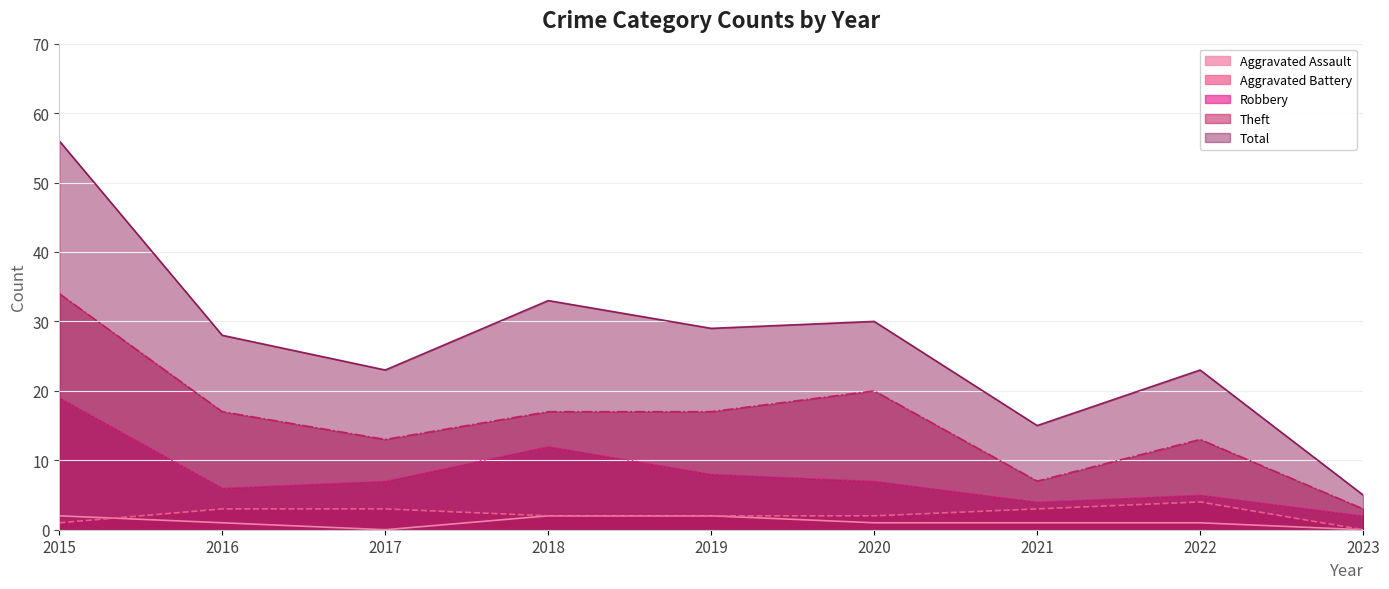

Where is the first local maximum for Aggravated Battery?

2022